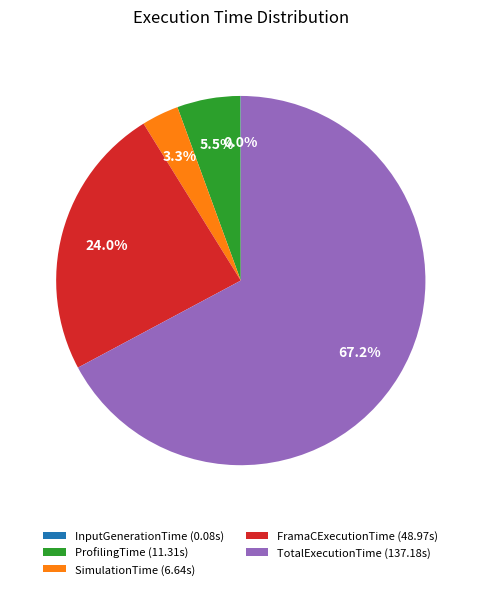

True or false: SimulationTime accounts for 12% of the total.

False